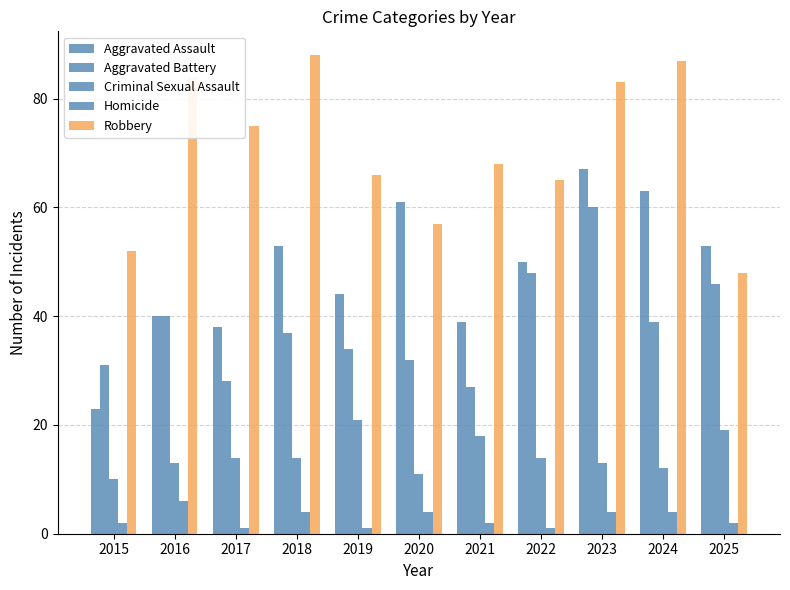

Where does the Robbery series first go above 68?

2016